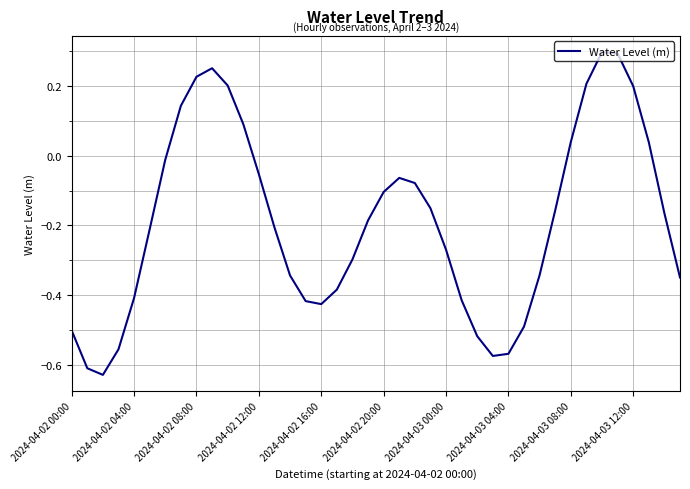

What is the value of the 30th point from the left?

-0.5